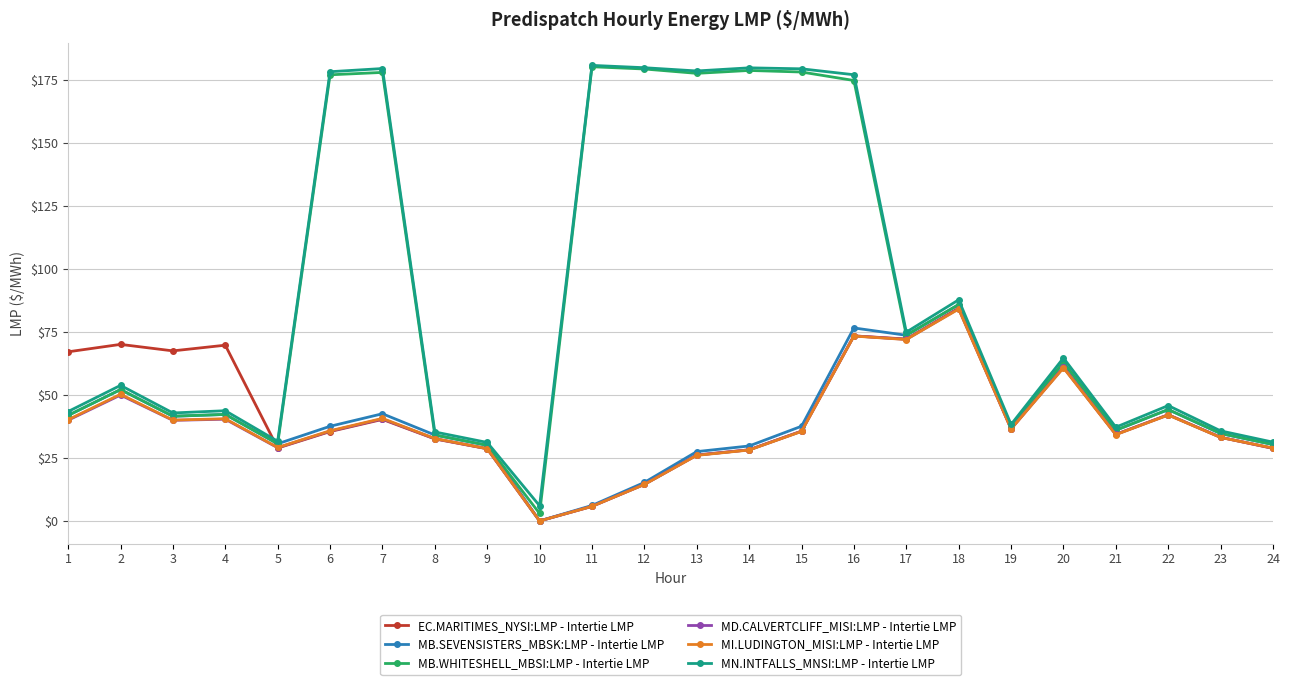

What is the value of the MB.WHITESHELL_MBSI:LMP - Intertie LMP point at the 17th from the left?

73.7